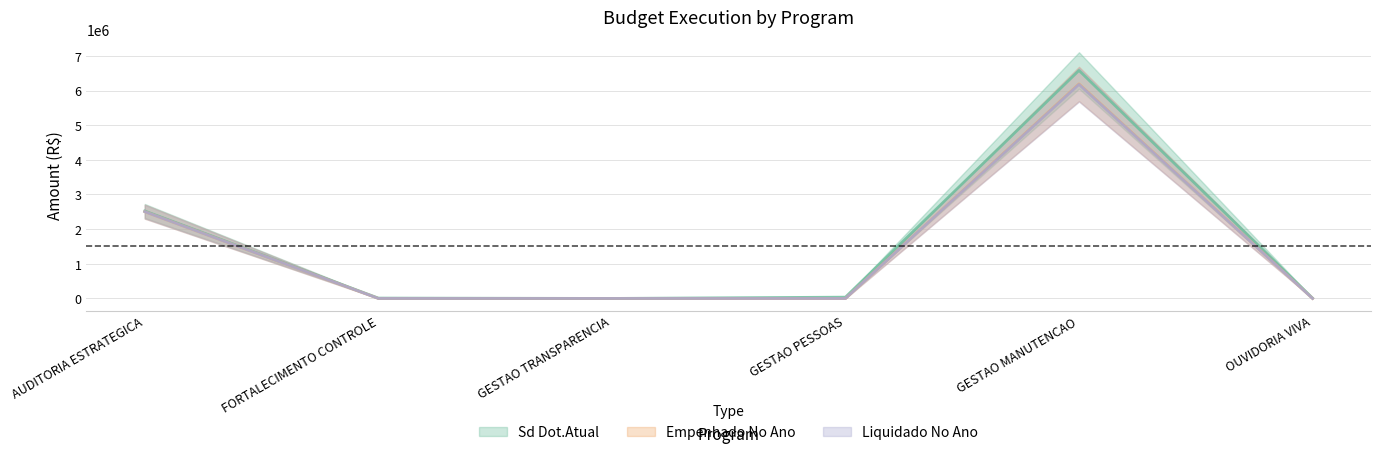

Reading left to right, list all the values displayed in this chart.

Sd Dot.Atual: AUDITORIA ESTRATEGICA=2523000.0	FORTALECIMENTO CONTROLE=10000.0	GESTAO TRANSPARENCIA=0.0	GESTAO PESSOAS=36940.0	GESTAO MANUTENCAO=6578841.0	OUVIDORIA VIVA=9000.0
Empenhado No Ano: AUDITORIA ESTRATEGICA=2503617.2	FORTALECIMENTO CONTROLE=0.0	GESTAO TRANSPARENCIA=0.0	GESTAO PESSOAS=0.0	GESTAO MANUTENCAO=6190459.2	OUVIDORIA VIVA=0.0
Liquidado No Ano: AUDITORIA ESTRATEGICA=2503617.2	FORTALECIMENTO CONTROLE=0.0	GESTAO TRANSPARENCIA=0.0	GESTAO PESSOAS=0.0	GESTAO MANUTENCAO=6175513.9	OUVIDORIA VIVA=0.0